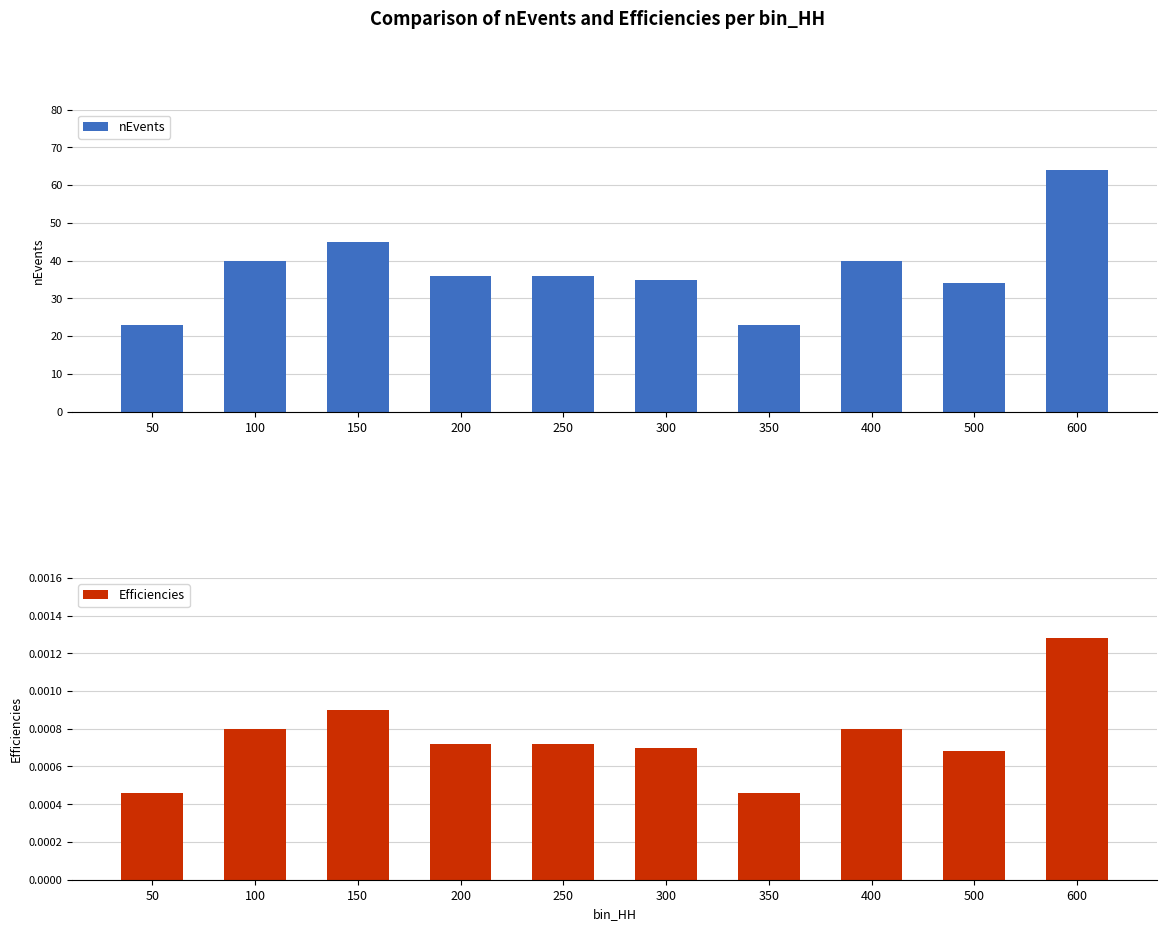

Rank the series at 400 from lowest to highest value.

Efficiencies, nEvents